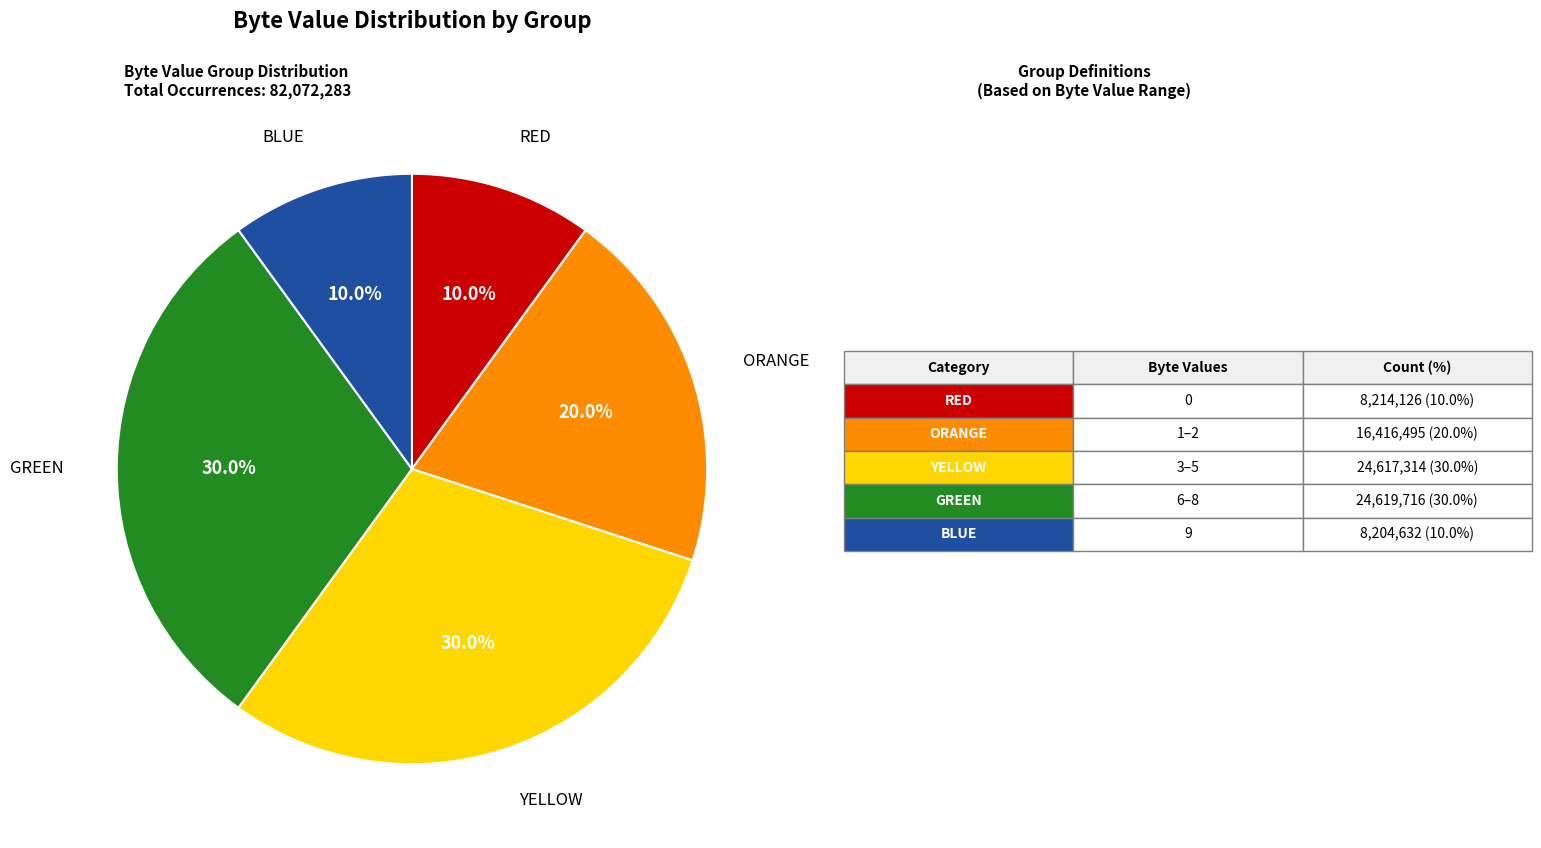

Is there a majority slice in this chart?

No